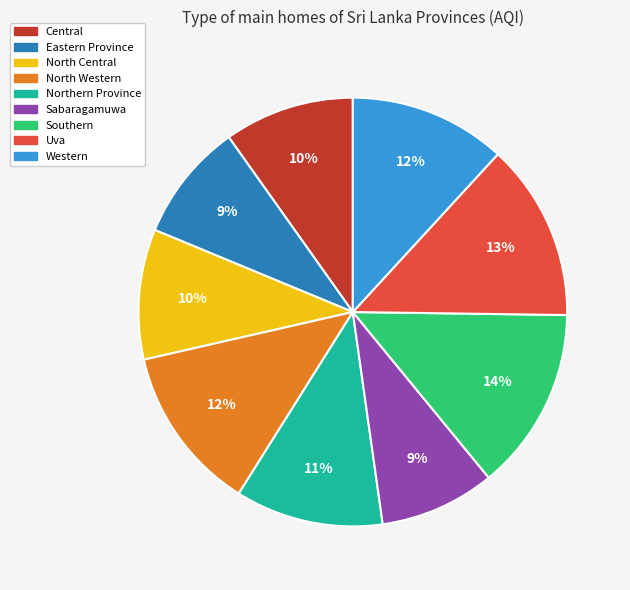

Combined, do North Central and Uva account for over 50%?

No